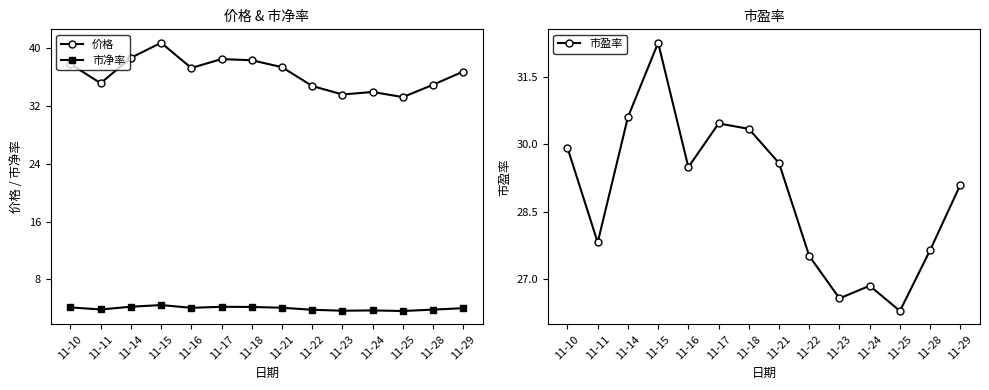

What is the sum of the 市净率 values at 11-25 and 11-16?

7.7